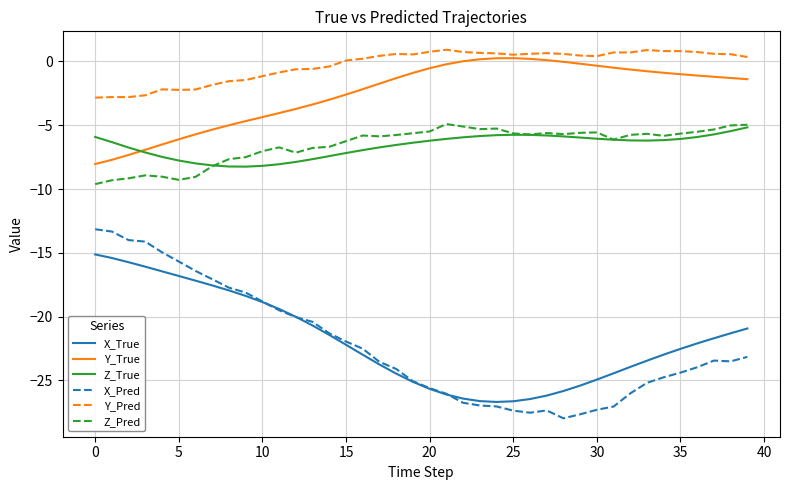

Which series has the widest spread of values?

X_Pred